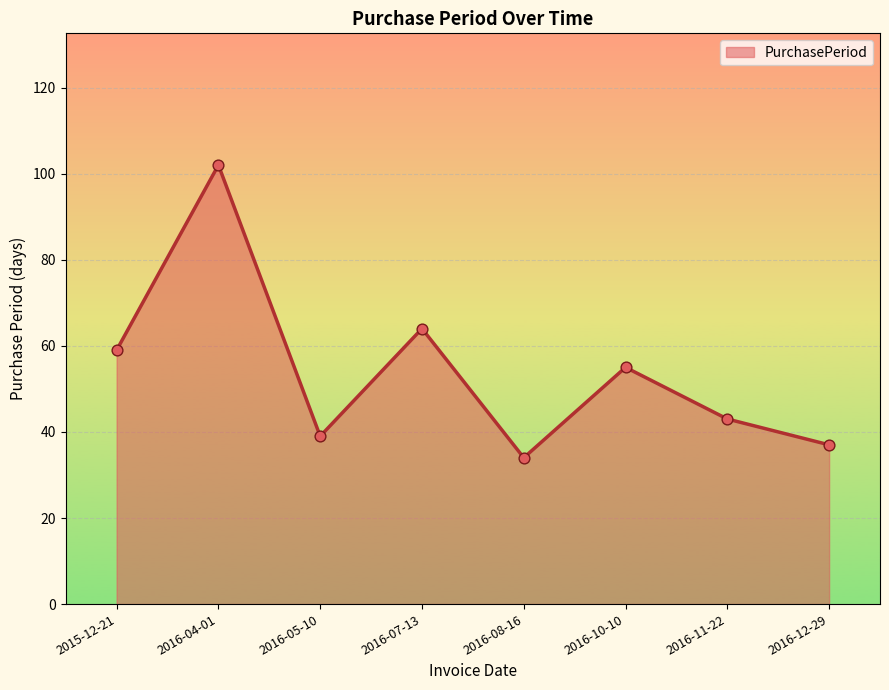

Approximately how many times larger is the value at 2016-11-22 compared to 2016-12-29?

1.2